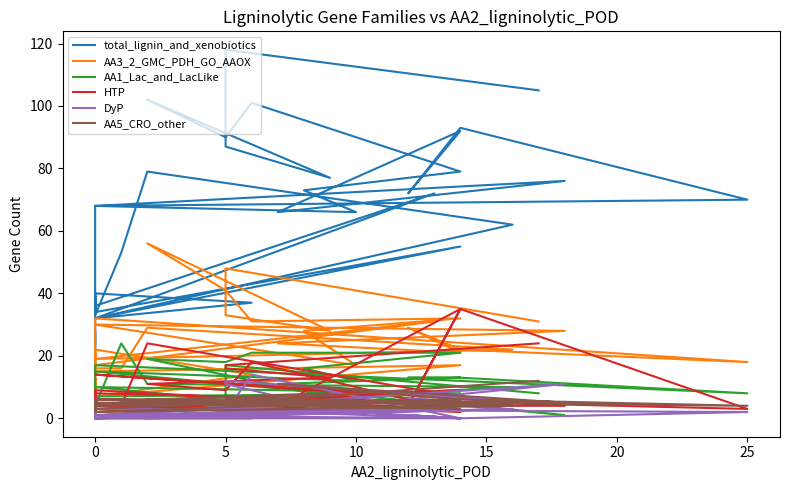

True or false: AA5_CRO_other and AA3_2_GMC_PDH_GO_AAOX cross at least once.

False